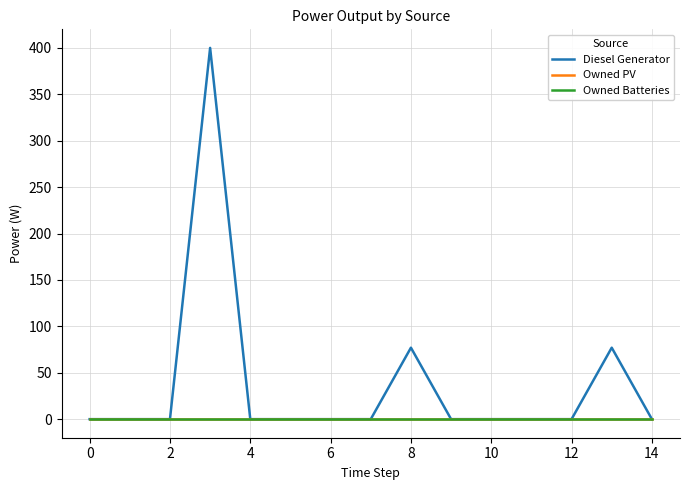

Is this an area chart (filled region under the line)?

No